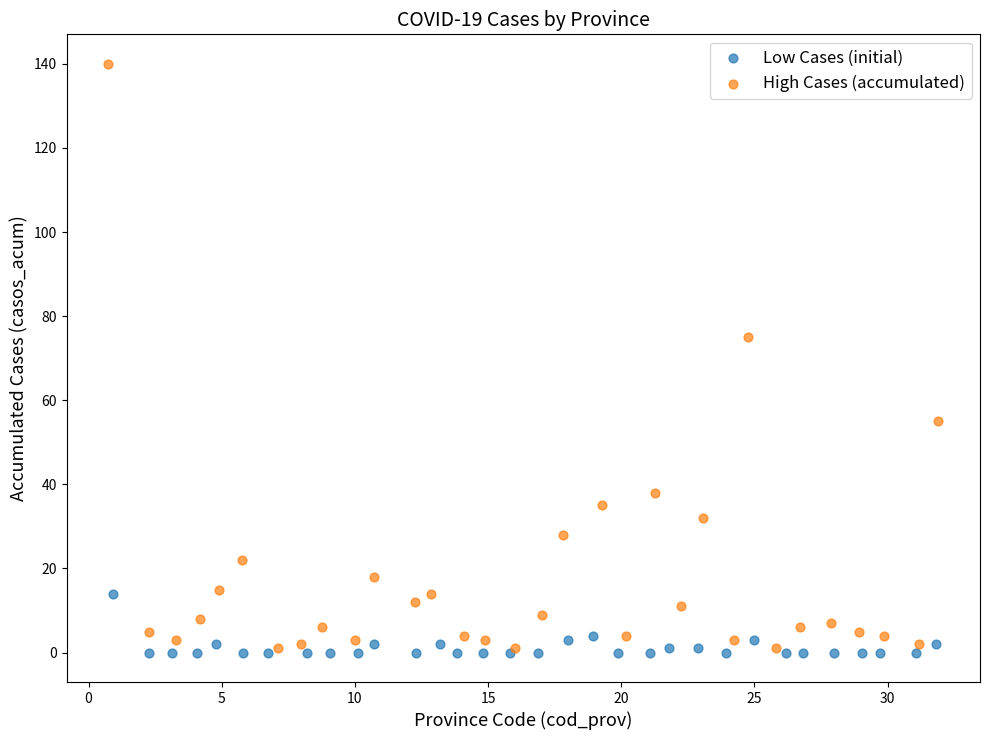

Which series reaches the maximum Y coordinate?

High Cases (accumulated)